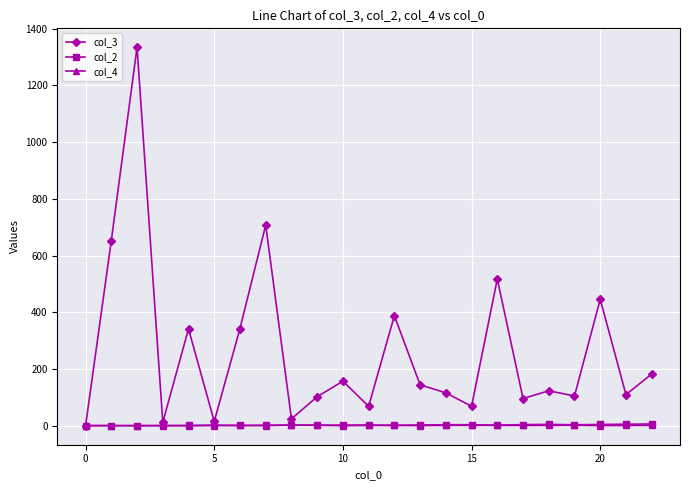

Which series has the largest range (max minus min)?

col_3